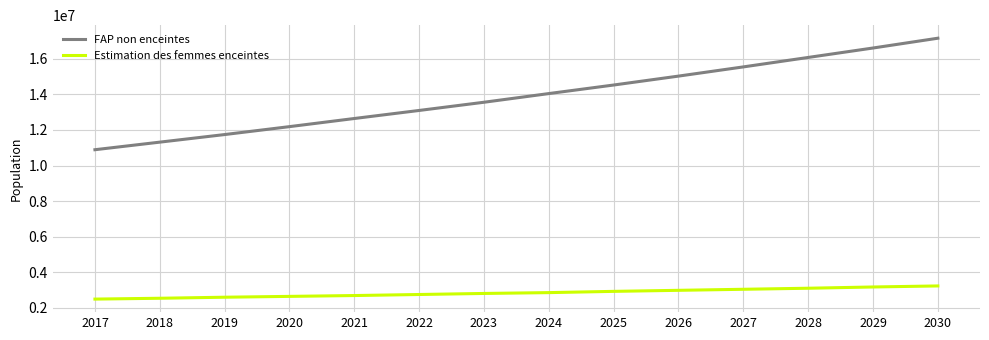

The value of Estimation des femmes enceintes at 2023 is 3845752.7. True or false?

False